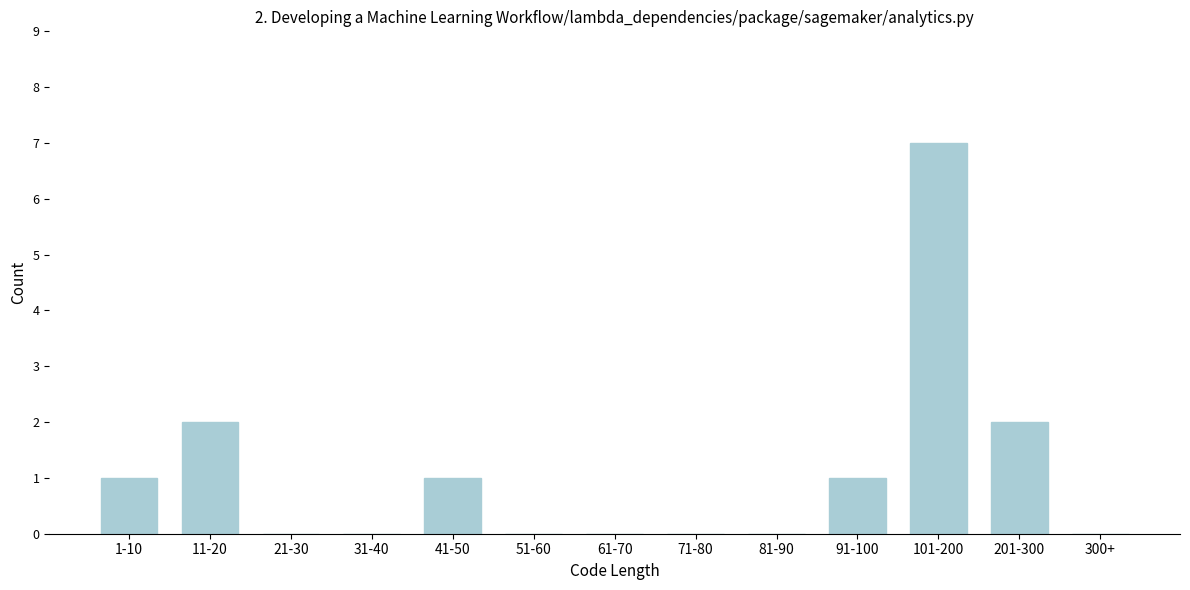

Reading left to right, extract all data points from this chart.

1-10=1	11-20=2	21-30=0	31-40=0	41-50=1	51-60=0	61-70=0	71-80=0	81-90=0	91-100=1	101-200=7	201-300=2	300+=0